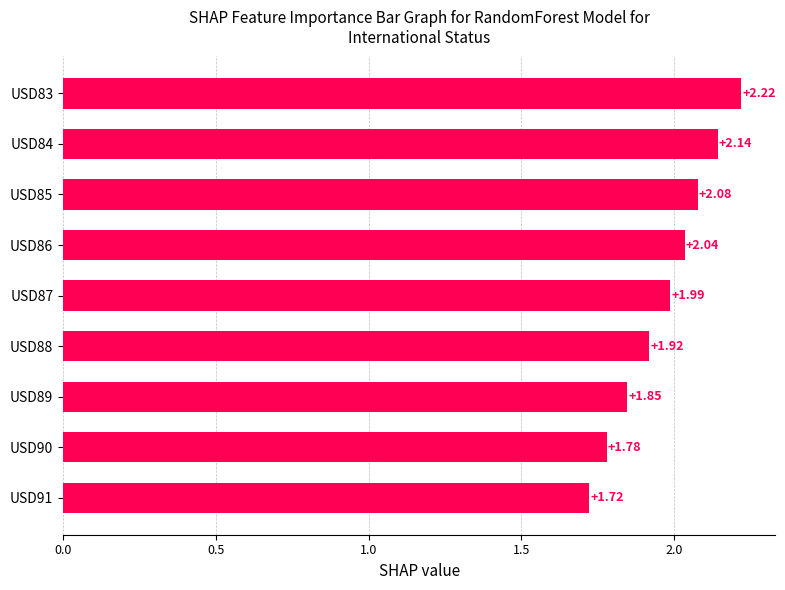

List the labels in order of value, largest first.

USD83, USD84, USD85, USD86, USD87, USD88, USD89, USD90, USD91